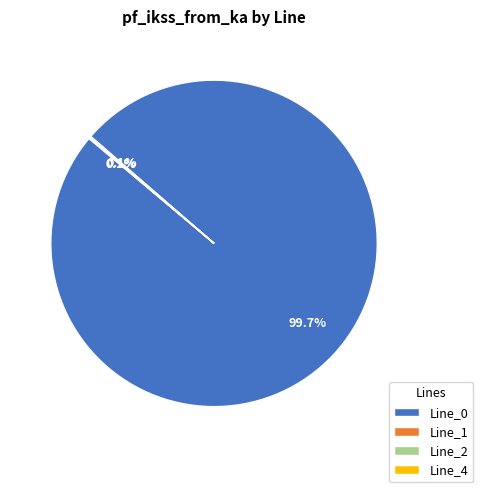

What is the largest slice in the pie chart?

Line_0